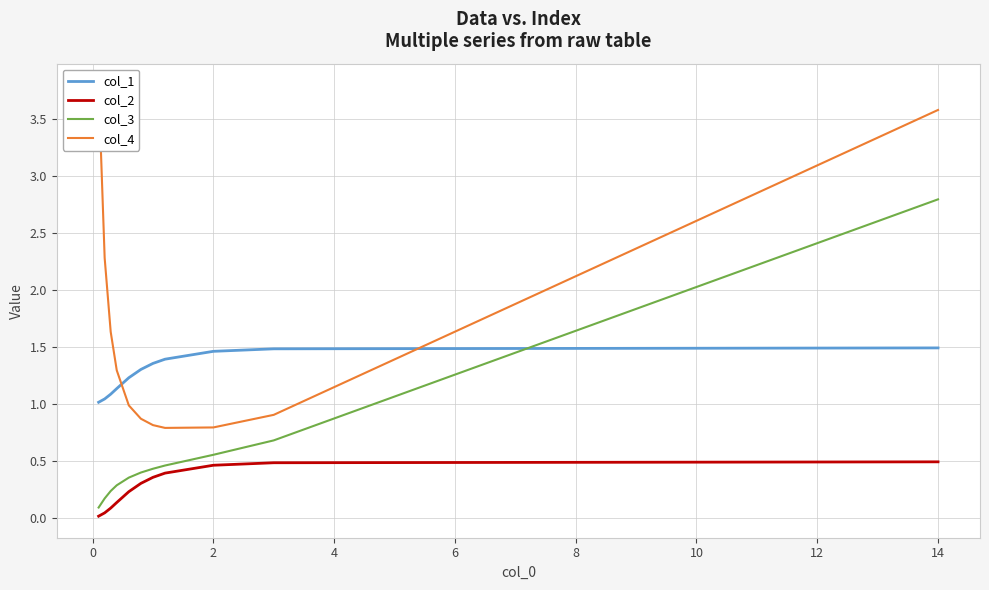

What is the minimum value for col_3?

0.1